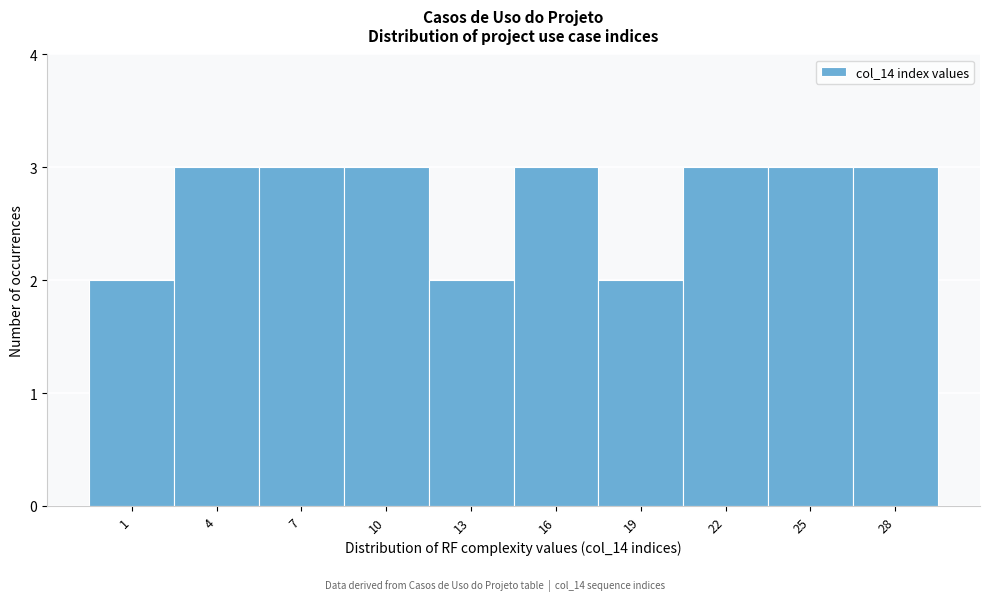

Reading left to right, extract all data points from this chart.

1=2	4=3	7=3	10=3	13=2	16=3	19=2	22=3	25=3	28=3